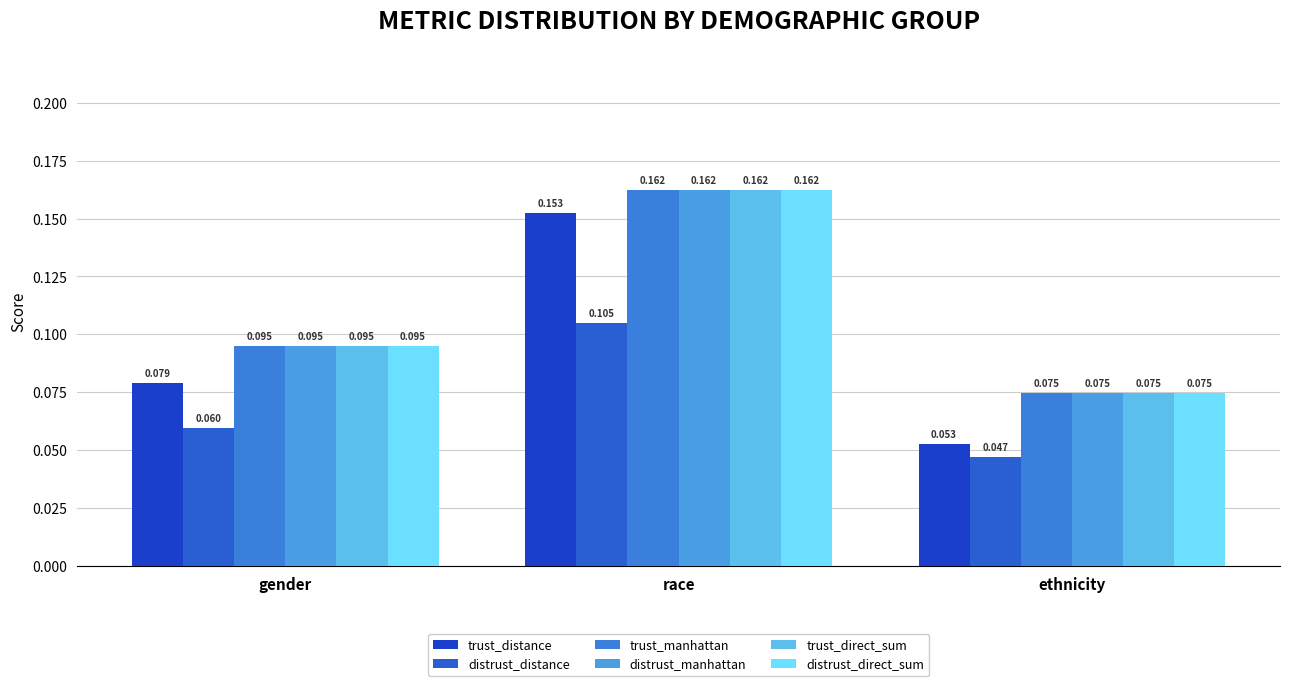

Rank the categories by distrust_direct_sum value from lowest to highest.

ethnicity, gender, race